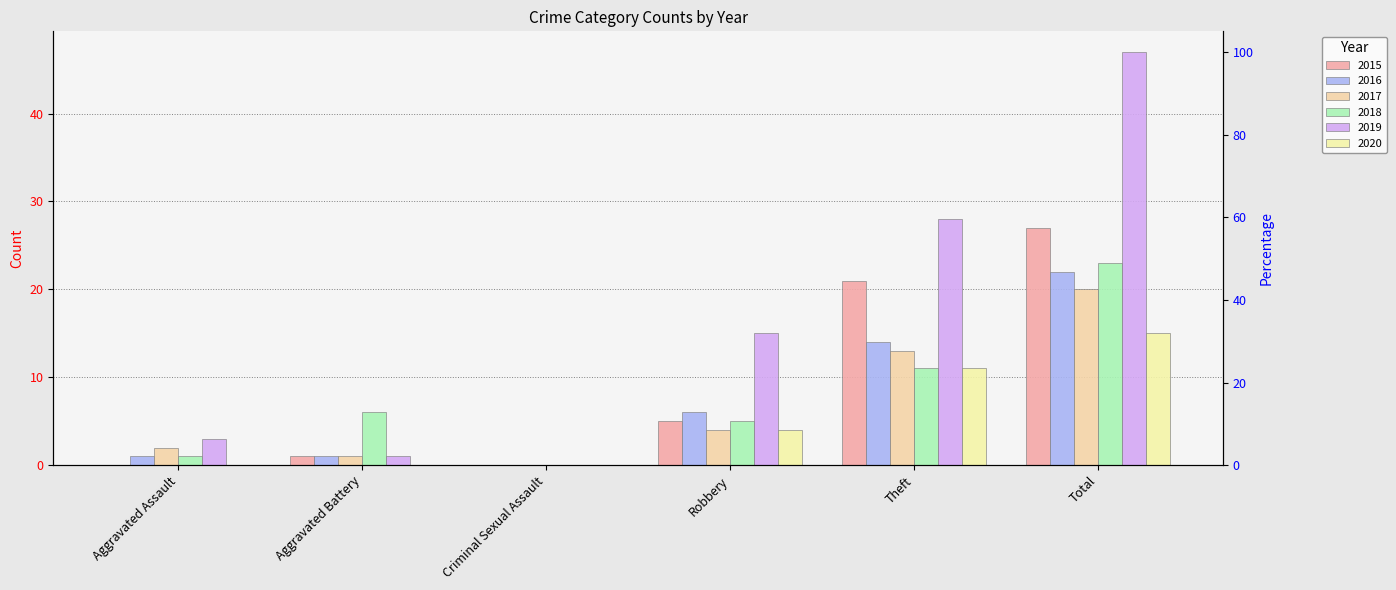

What is the difference between the second highest and second lowest values in the 2016 series?

13